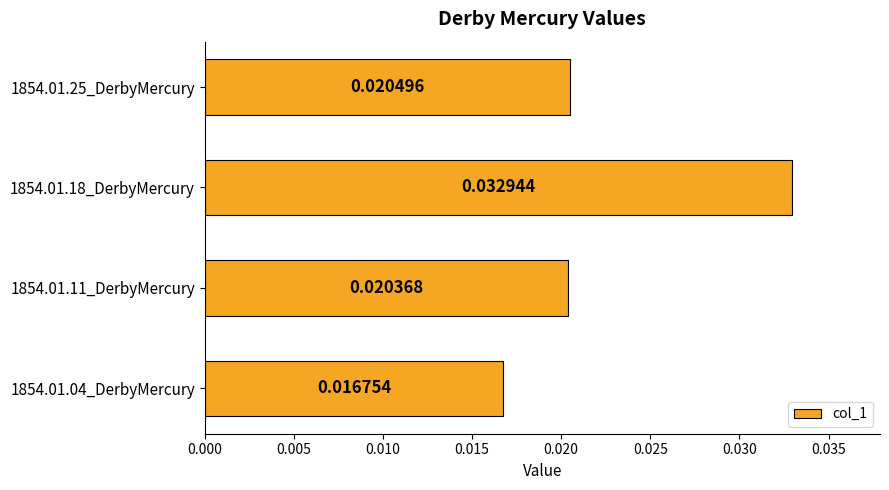

Are the bars horizontal?

Yes